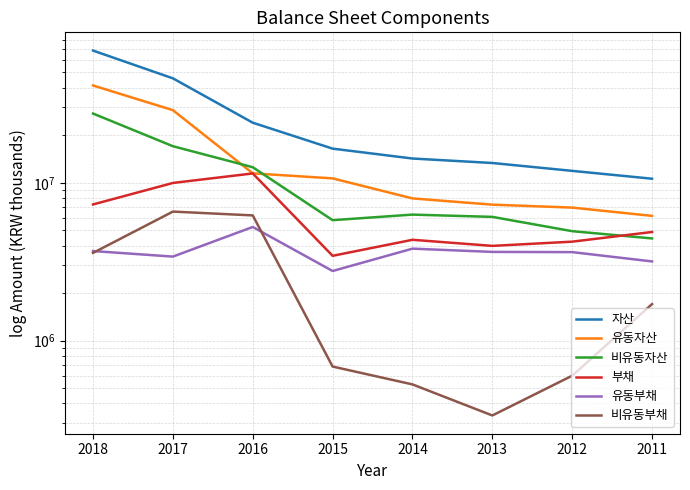

At which label is 유동자산 closest to 23768471?

2017